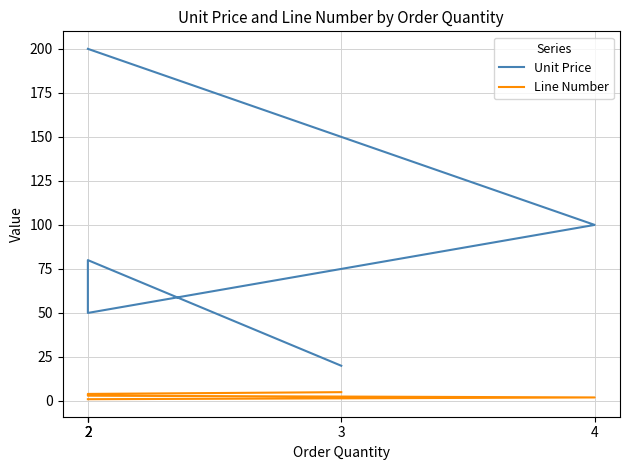

True or false: Line Number has a value of 1 at 2.

False